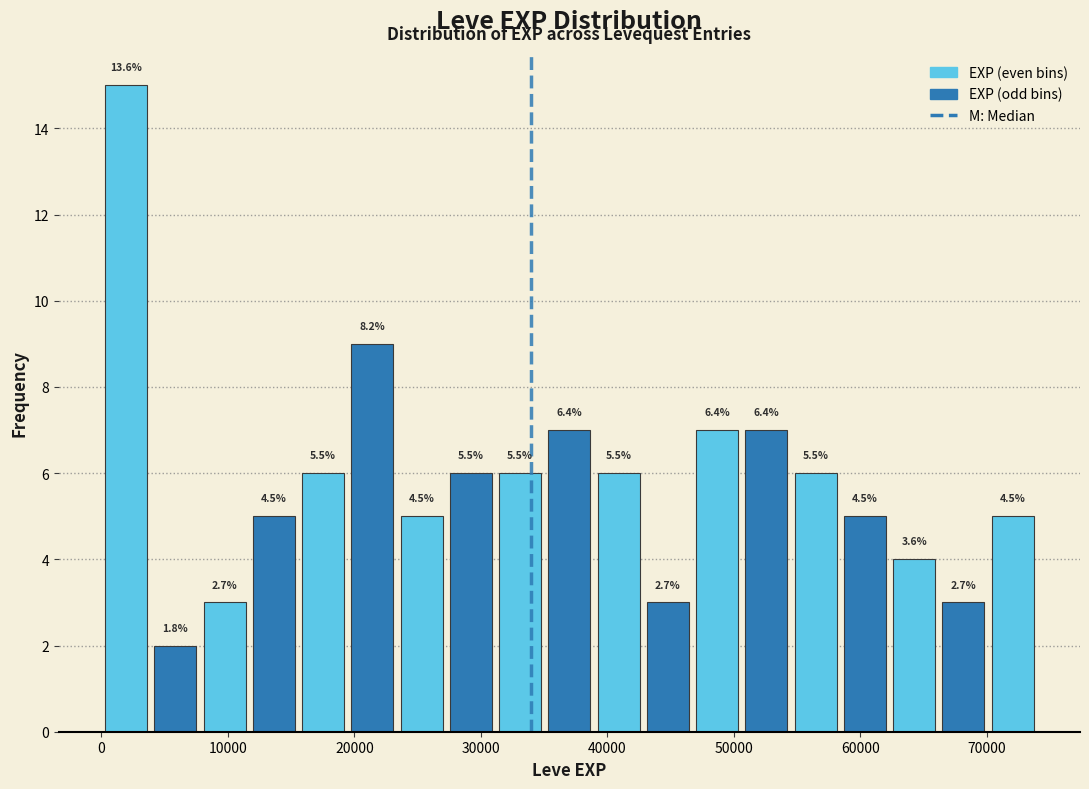

Around what value on the x-axis is the tallest bar? Give the approximate position of its centre, as read against the axis.

2000